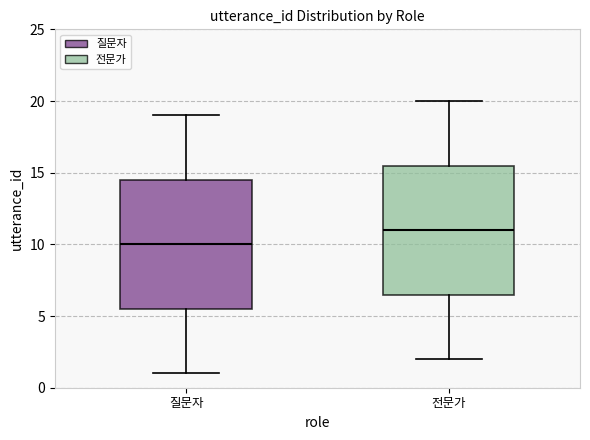

Reading left to right, read every box against the y-axis: the position of its median line, the range the box covers, and the ends of its whiskers. The values are not printed on the chart, so give them approximately, as read against the axis.

질문자: median 10.0, box 5.5 to 14.5, whiskers 1.0 to 19.0
전문가: median 11.0, box 6.5 to 15.5, whiskers 2.0 to 20.0